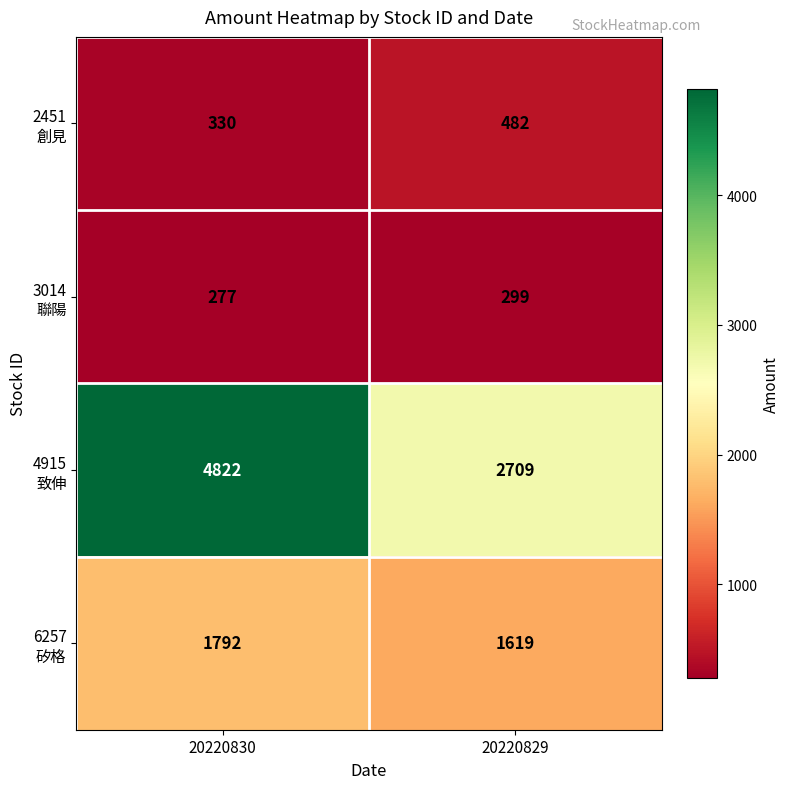

What is the difference between the highest and lowest values at 20220829?

2410